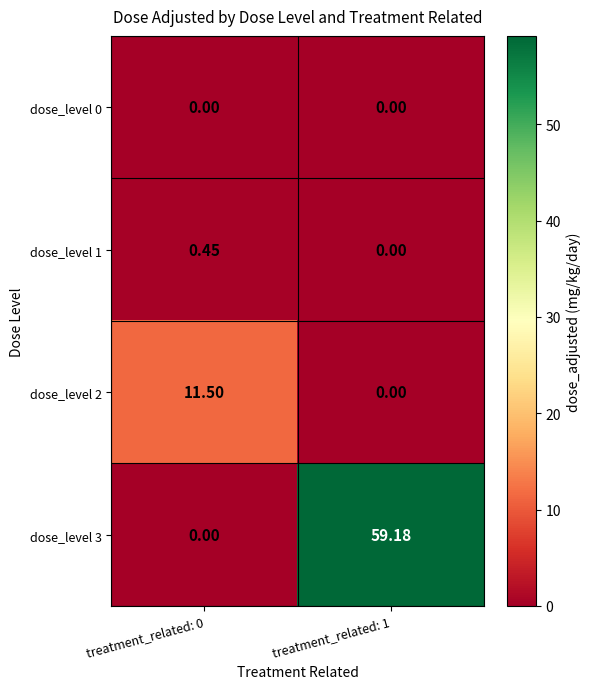

Is the value of dose_level 3 at treatment_related: 1 greater than the value of dose_level 1 at treatment_related: 1?

Yes